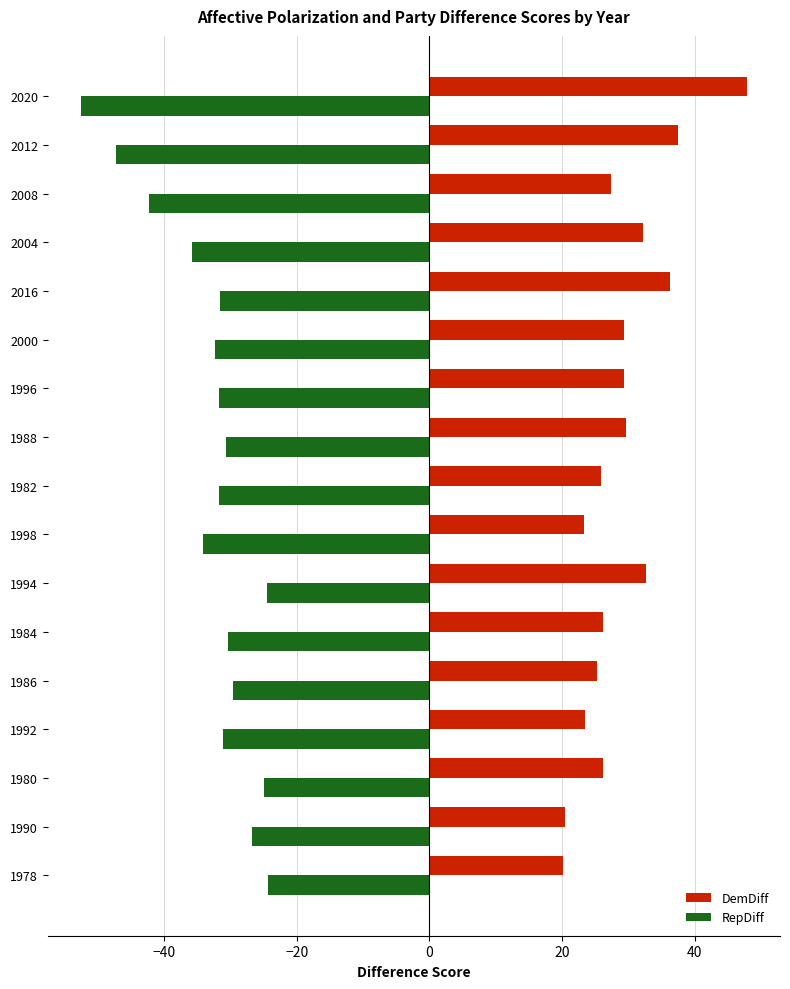

Which series has the largest total across all categories?

DemDiff